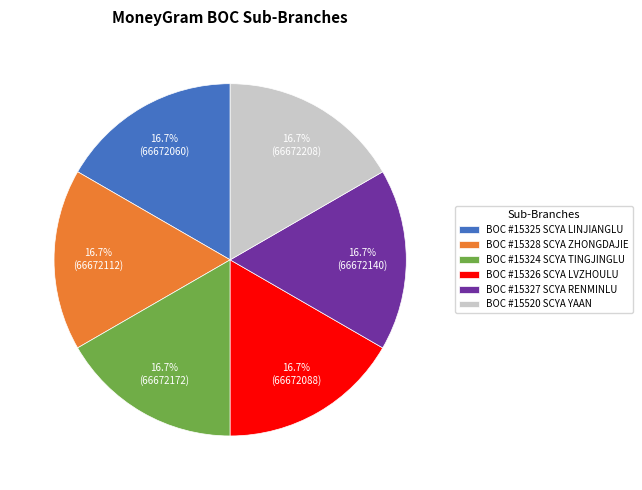

What is the total percentage of BOC #15325 SCYA LINJIANGLU and BOC #15326 SCYA LVZHOULU?

33.3%